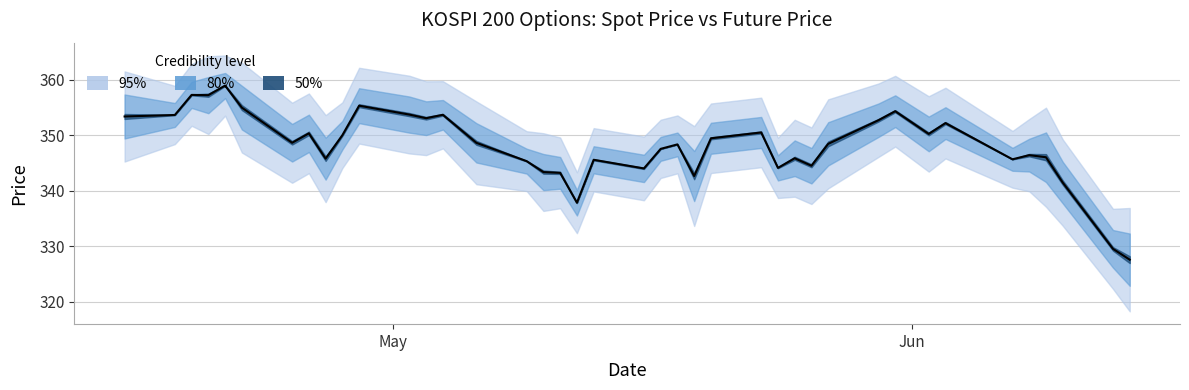

Rank the categories by value from highest to lowest.

2022-04-21, 2022-04-19, 2022-04-20, 2022-04-29, 2022-04-22, 2022-05-31, 2022-05-02, 2022-05-04, 2022-04-18, 2022-04-15, 2022-05-03, 2022-05-30, 2022-06-03, 2022-05-23, 2022-04-26, 2022-06-02, 2022-04-28, 2022-05-20, 2022-04-25, 2022-05-06, 2022-05-27, 2022-05-18, 2022-05-17, 2022-06-08, 2022-06-09, 2022-05-25, 2022-04-27, 2022-06-07, 2022-05-13, 2022-05-09, 2022-05-26, 2022-05-24, 2022-05-16, 2022-05-10, 2022-05-11, 2022-05-19, 2022-06-10, 2022-05-12, 2022-06-13, 2022-06-14